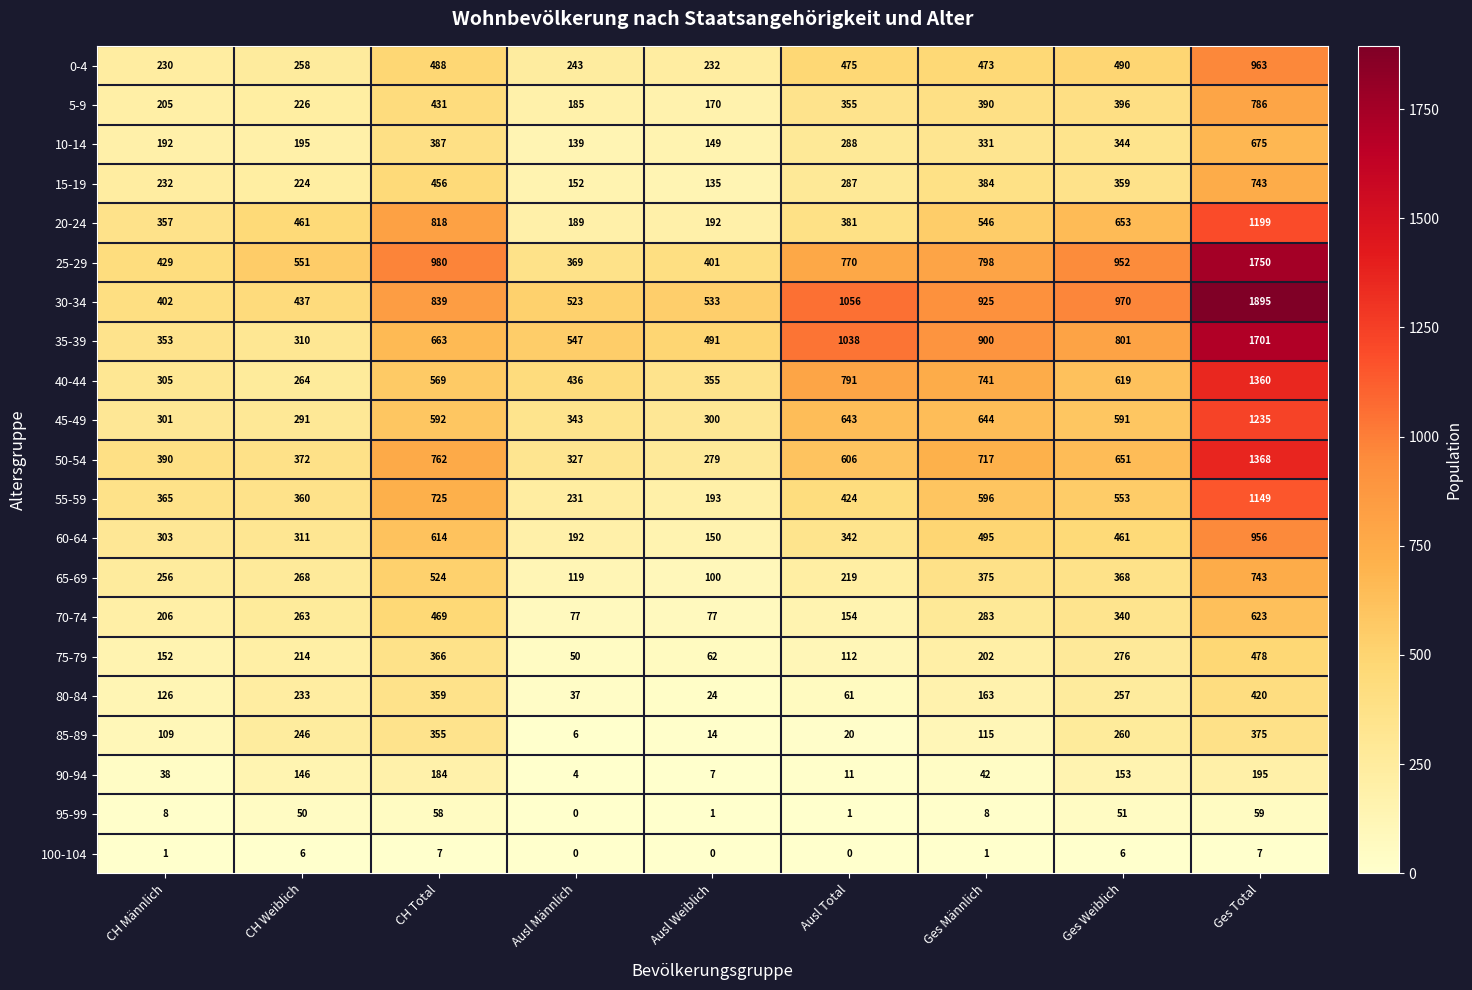

What is the approximate value of 50-54 at Ausl Männlich?

327